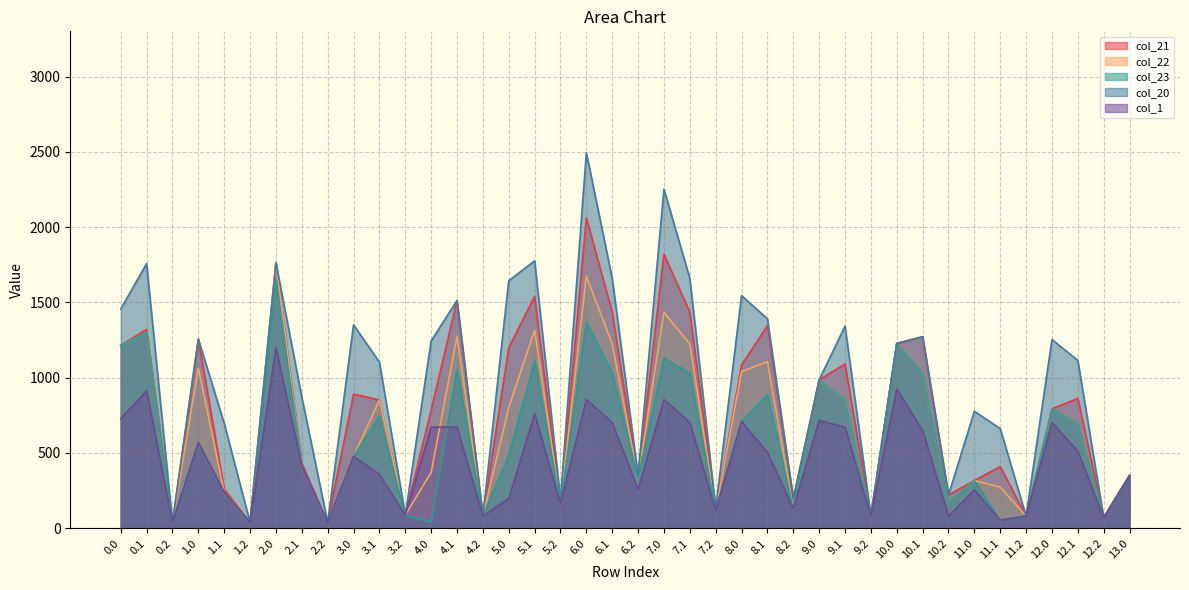

Is it true that col_21 equals 863.0 at 12.1?

True